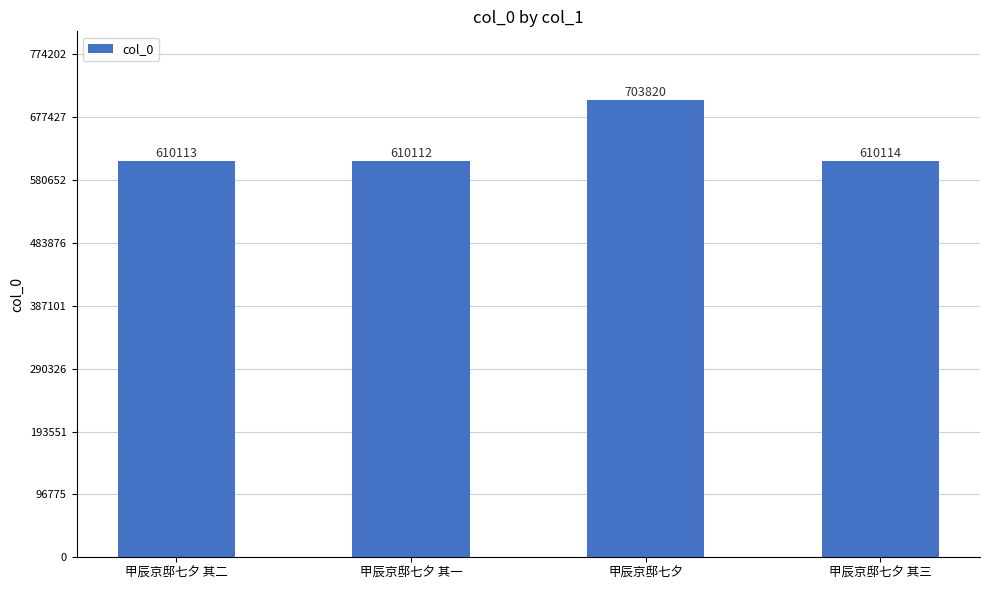

What is the change in value from 甲辰京邸七夕 其二 to 甲辰京邸七夕 其三?

+1